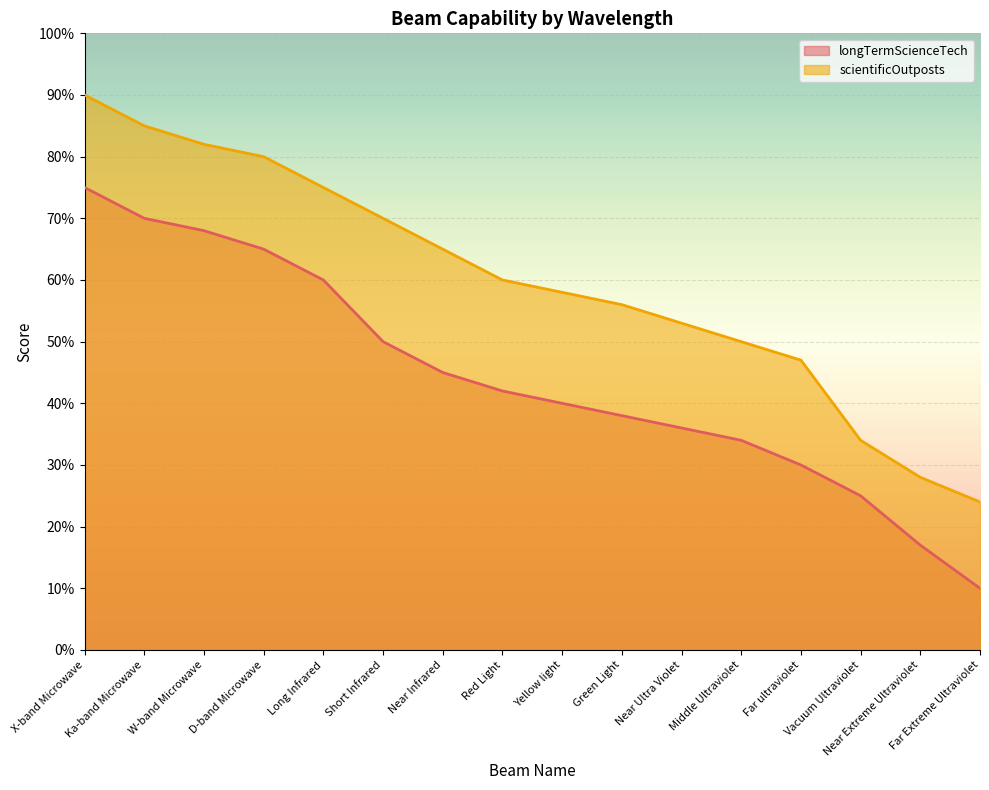

What is the average value of the longTermScienceTech series?

44